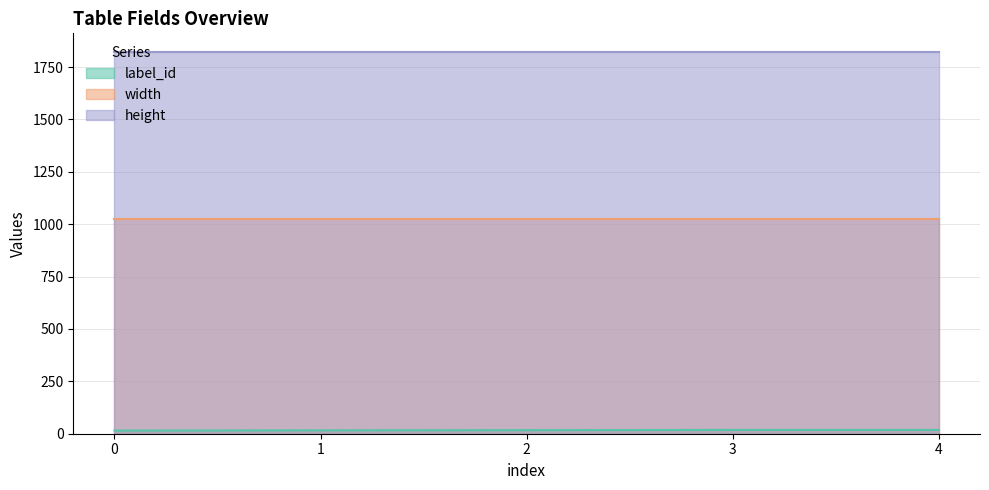

Count the number of data series in this chart.

3